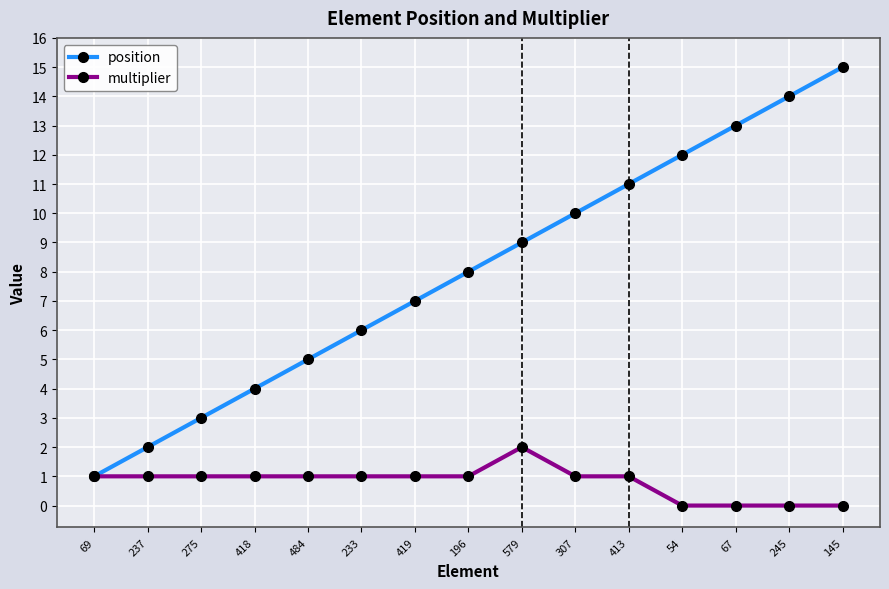

Rank the series at 67 from highest to lowest value.

position, multiplier